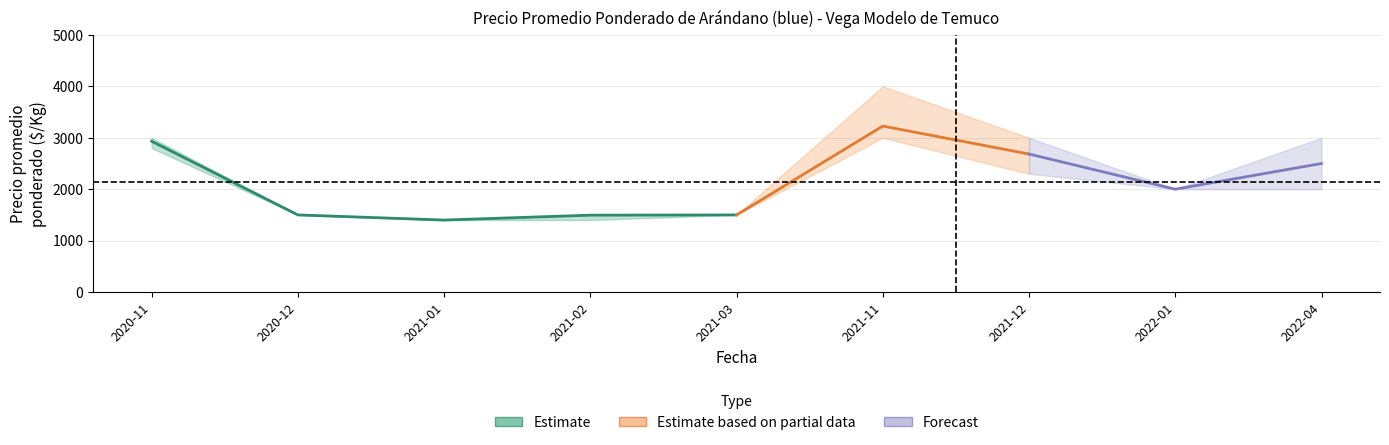

Where does the Precio máximo series first go above 2000?

2020-11